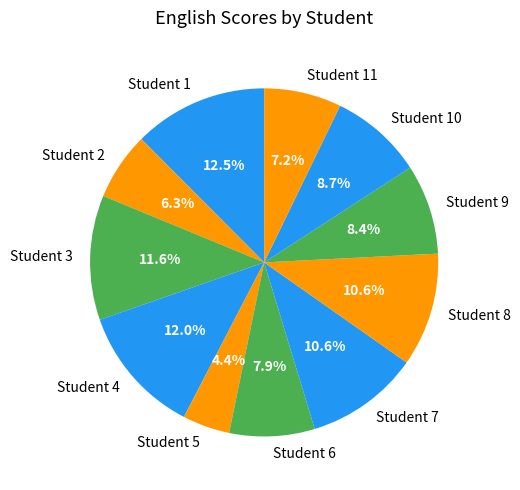

What is the ratio of the value at Student 7 to the value at Student 9?

1.3